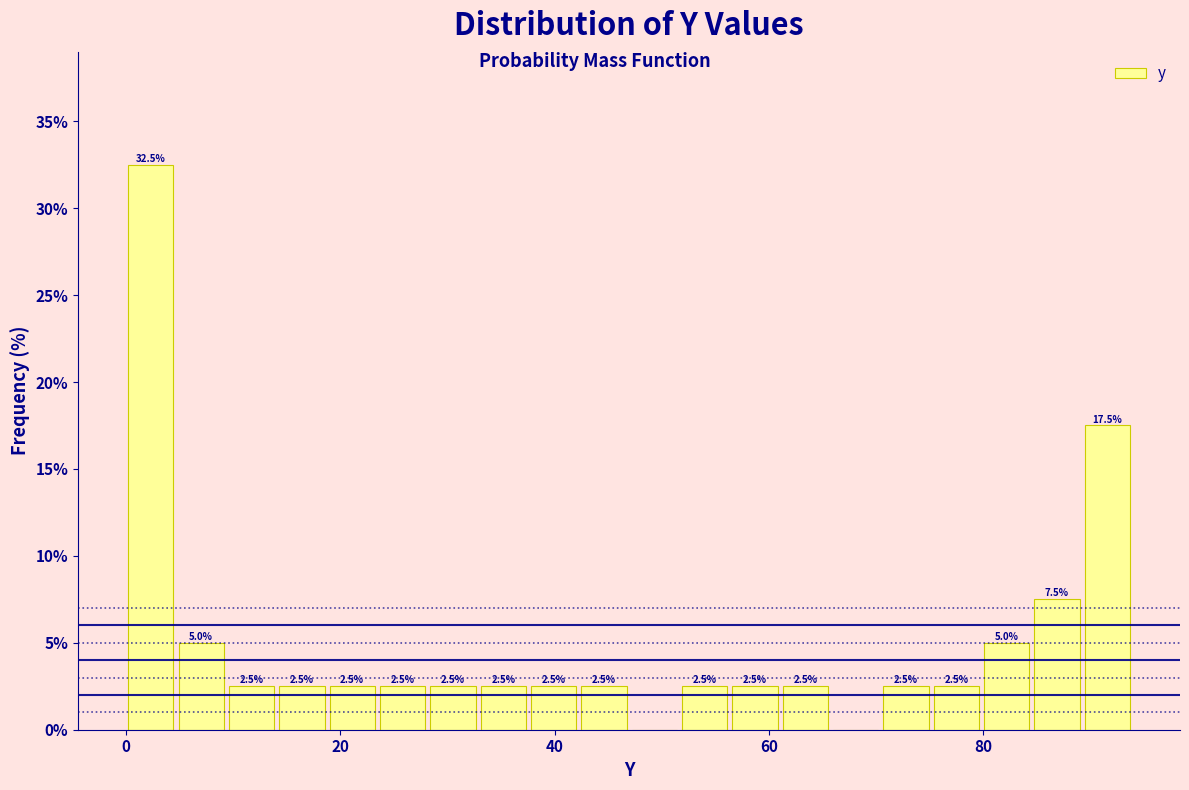

Around what value on the x-axis is the tallest bar? Give the approximate position of its centre, as read against the axis.

2